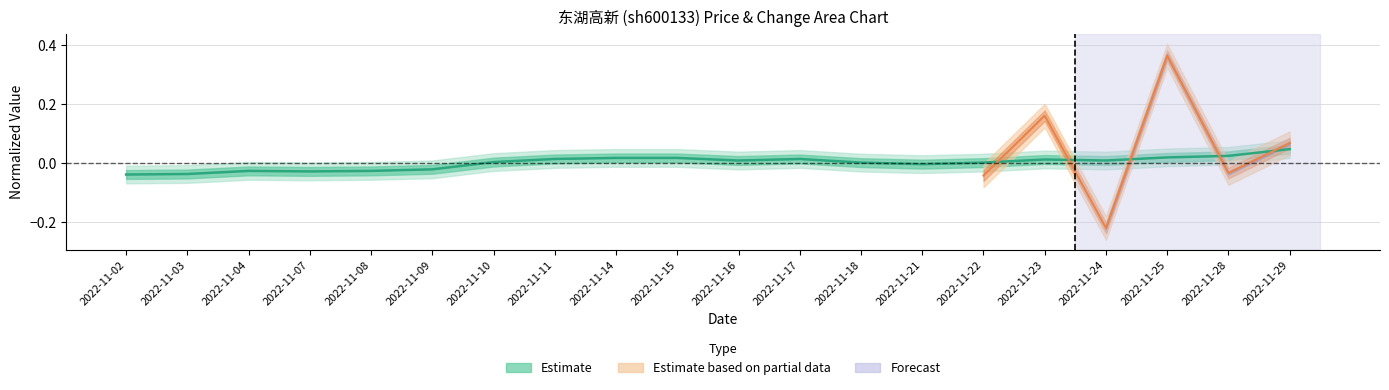

Which category has the highest value across all series?

2022-11-29